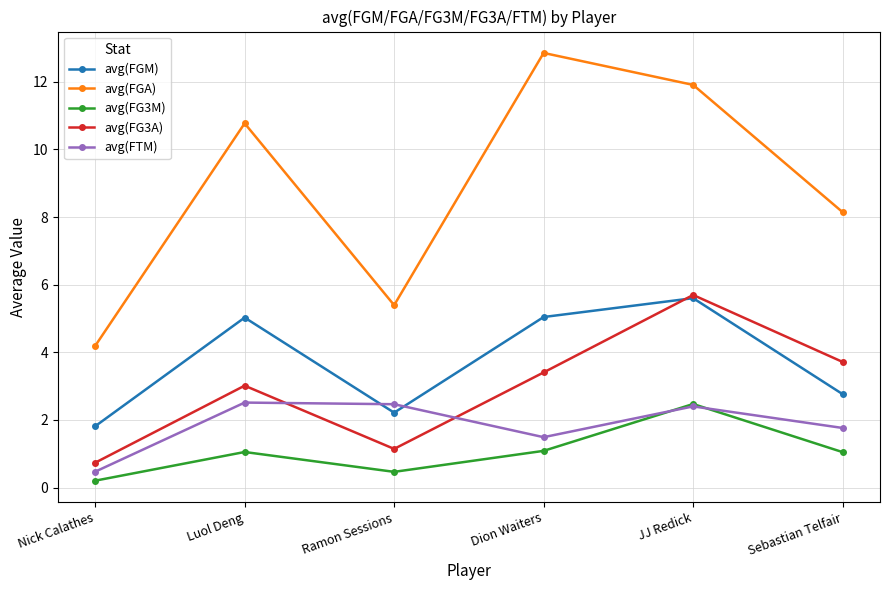

How many data points does each series have?

6